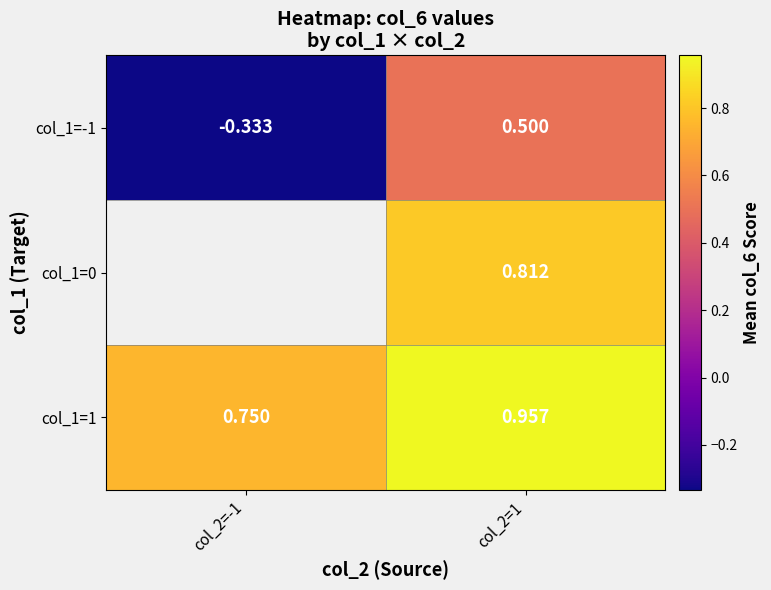

What value does the col_1=1 series have at col_2=1?

1.0